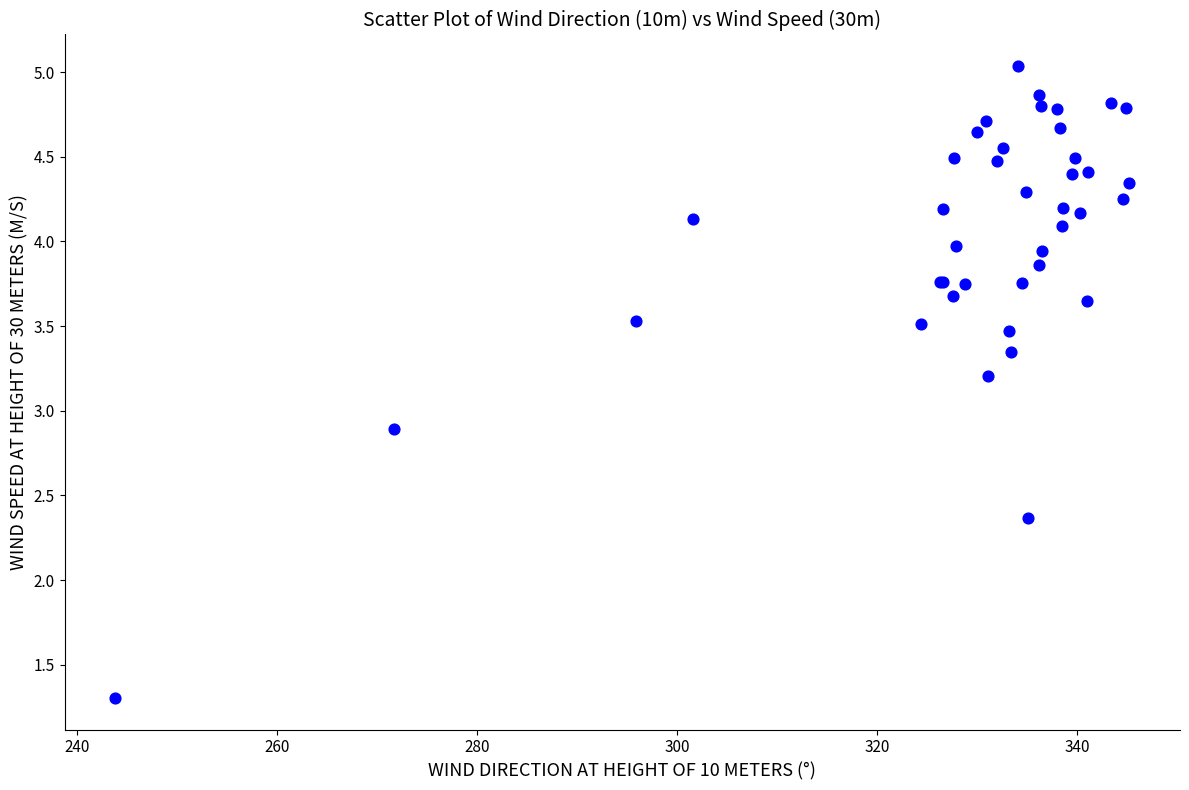

What Y value in the scatter plot is closest to 3?

2.9